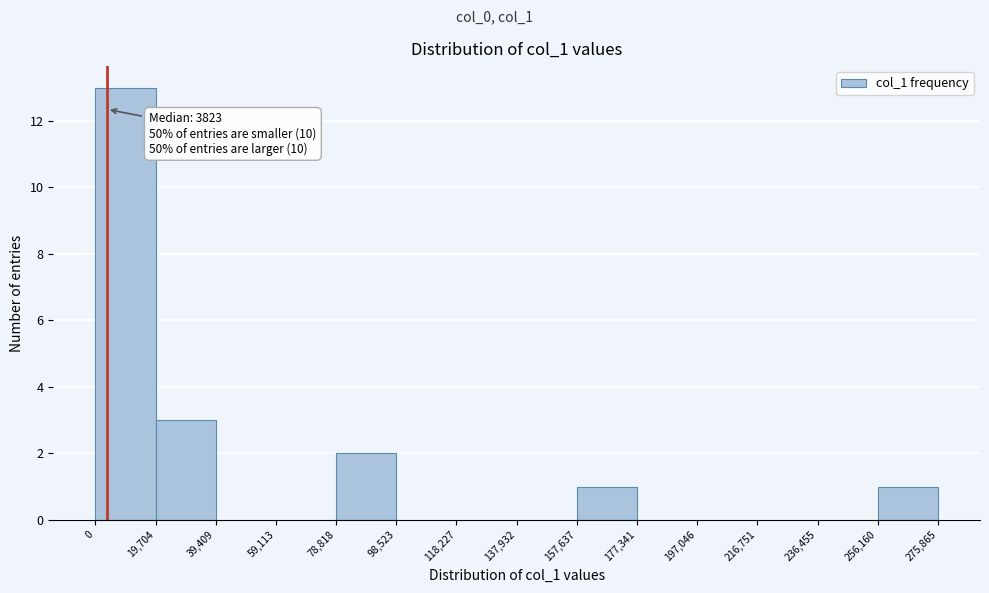

Over which range of the x-axis is the bar tallest?

0 to 19,704